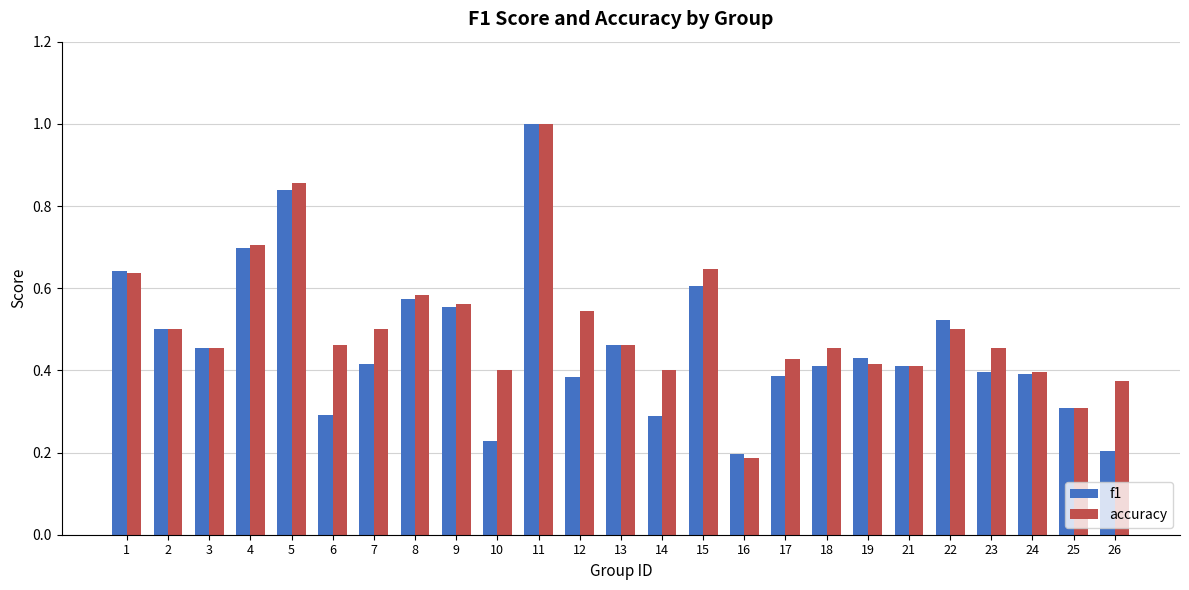

Is it true that accuracy equals 0.2 at 4?

False